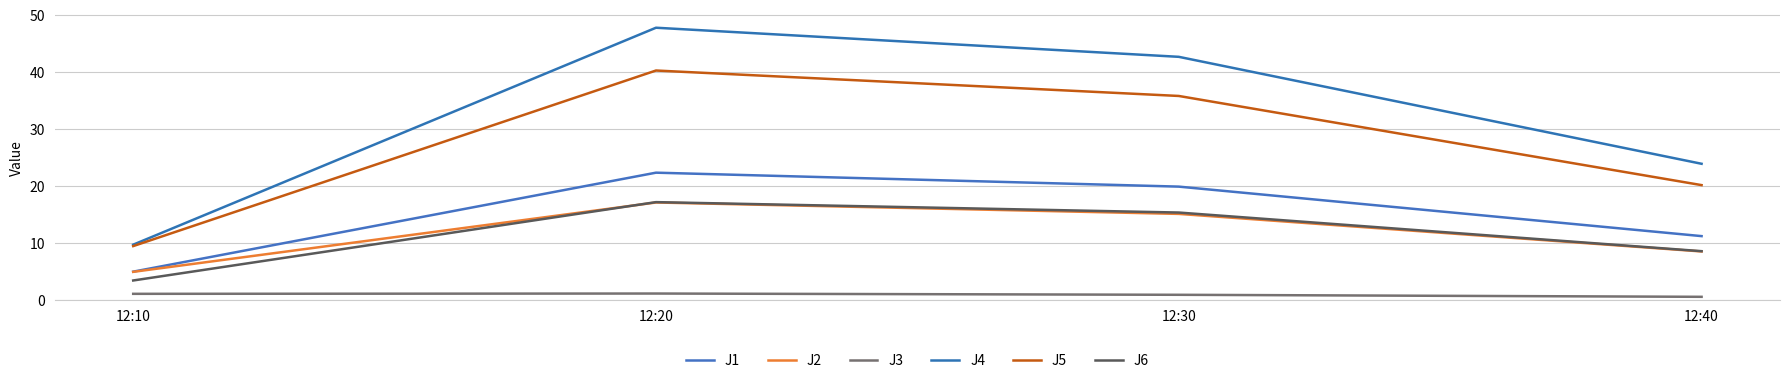

What is the value of the J2 point at the 1st from the left?

4.9